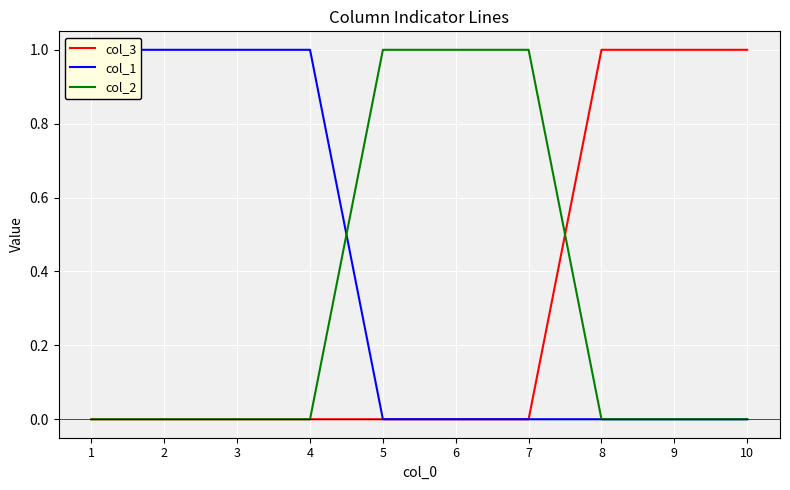

How many col_3 values are between 0 and 1?

10